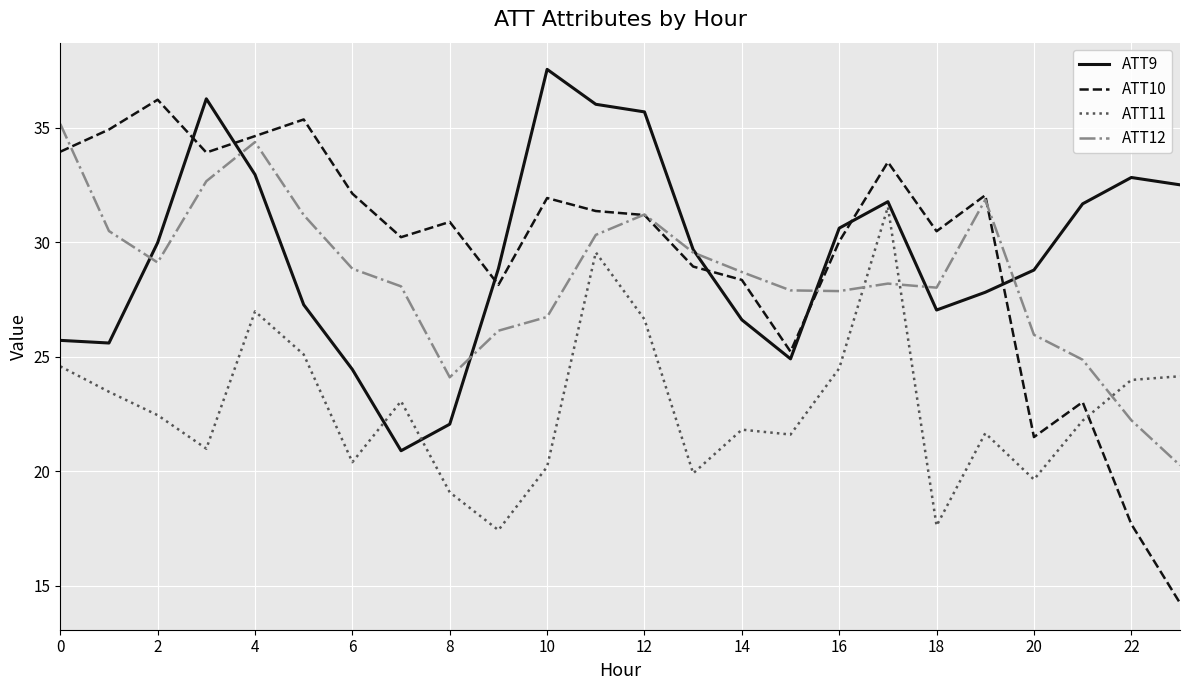

True or false: ATT10 and ATT9 cross at least once.

True